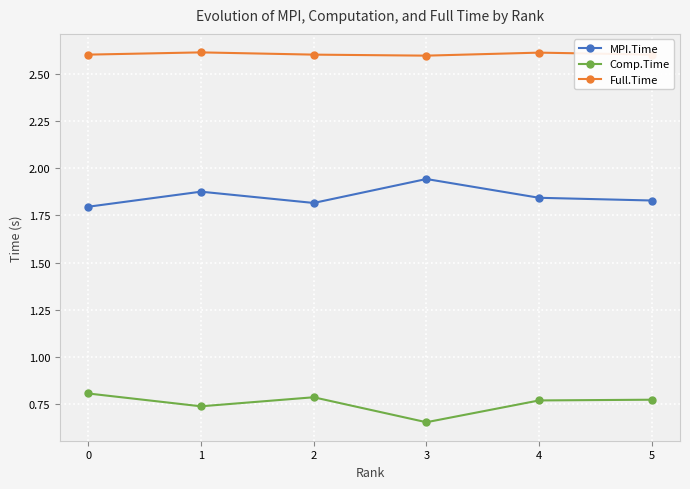

Rank the series by their maximum value, from highest to lowest.

Full.Time, MPI.Time, Comp.Time